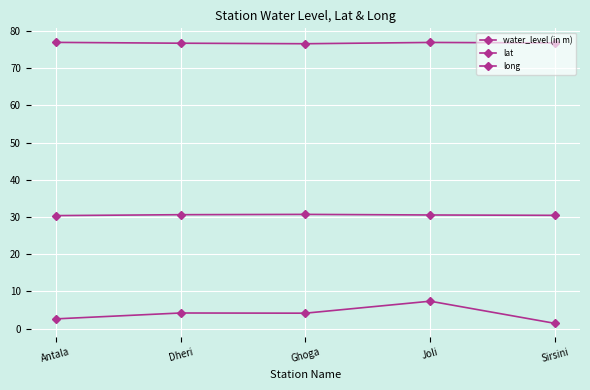

The lat series shows 41.8 at Sirsini. True or false?

False